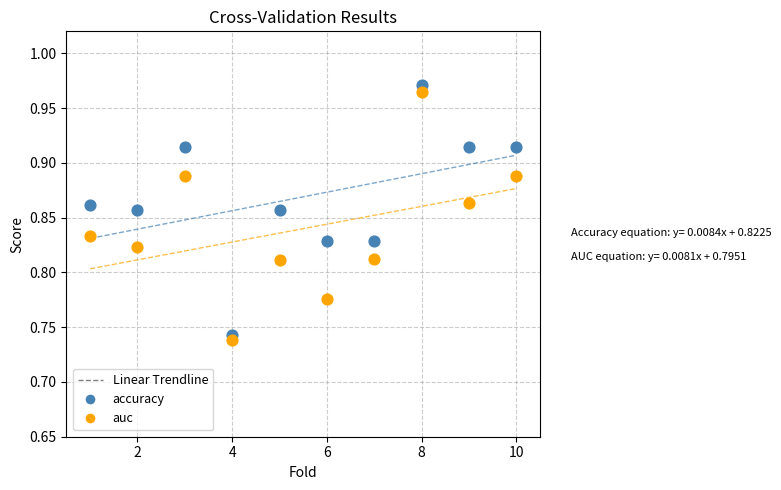

Across all data points, what is the range of X values (max minus min)?

9.0